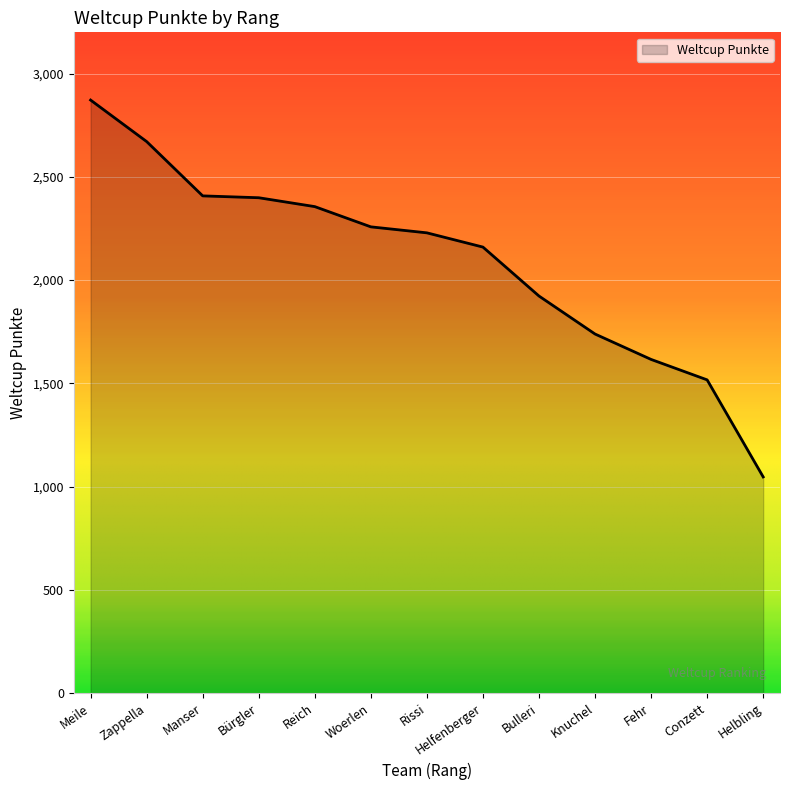

What is the minimum value shown in the chart?

1047